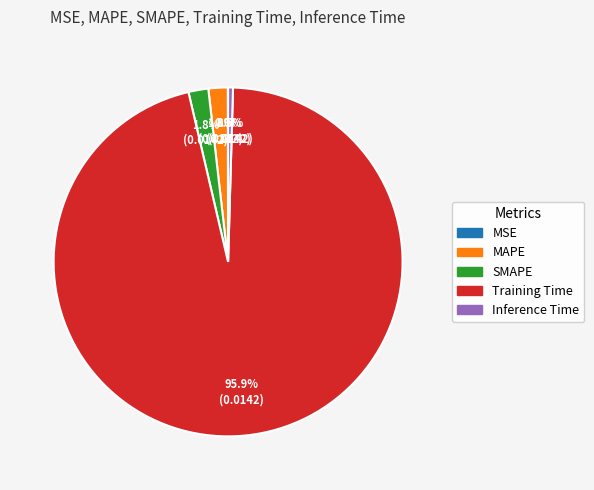

What percentage do Training Time and MAPE together represent?

97.7%